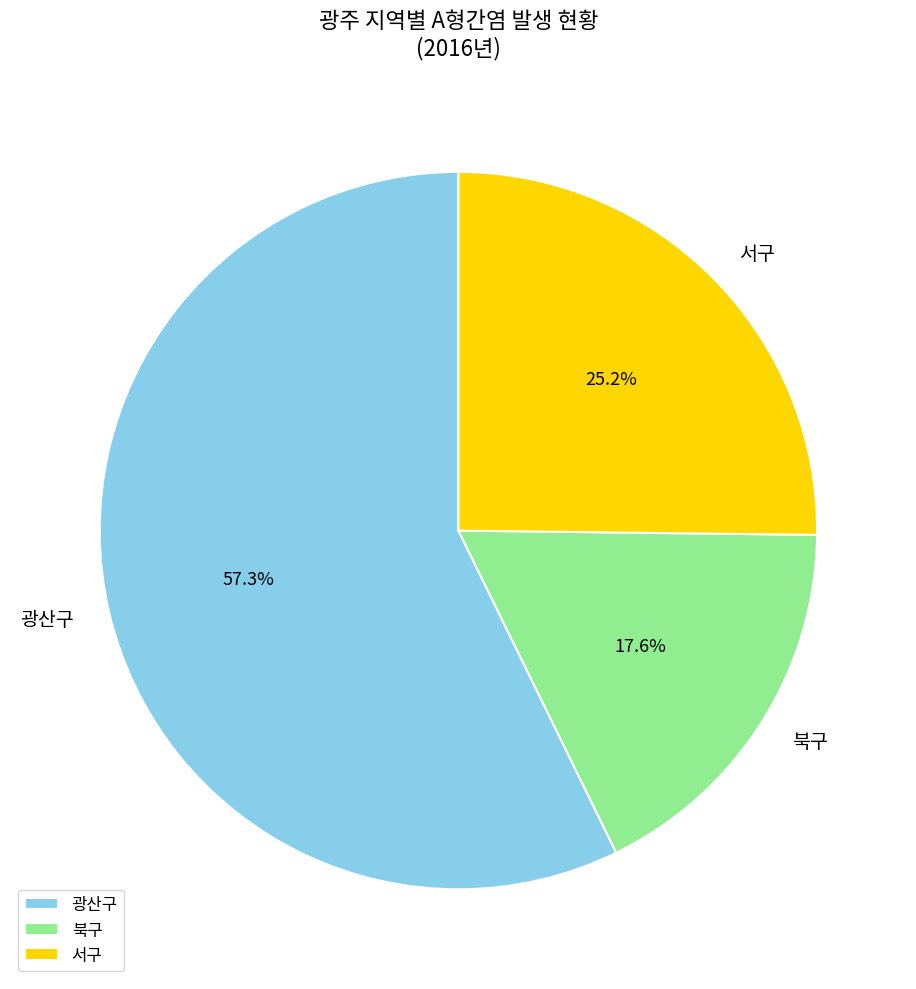

What is the ratio of the value at 서구 to the value at 북구?

1.4